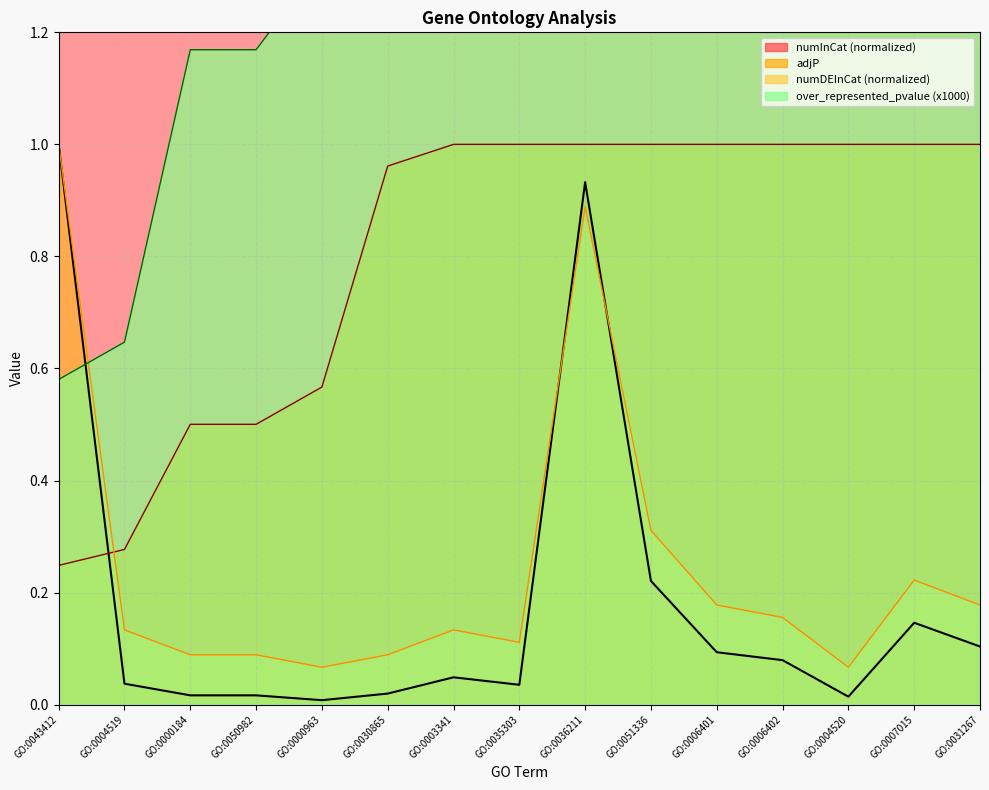

What are all the series names shown in the legend?

over_represented_pvalue, numDEInCat, adjP, numInCat